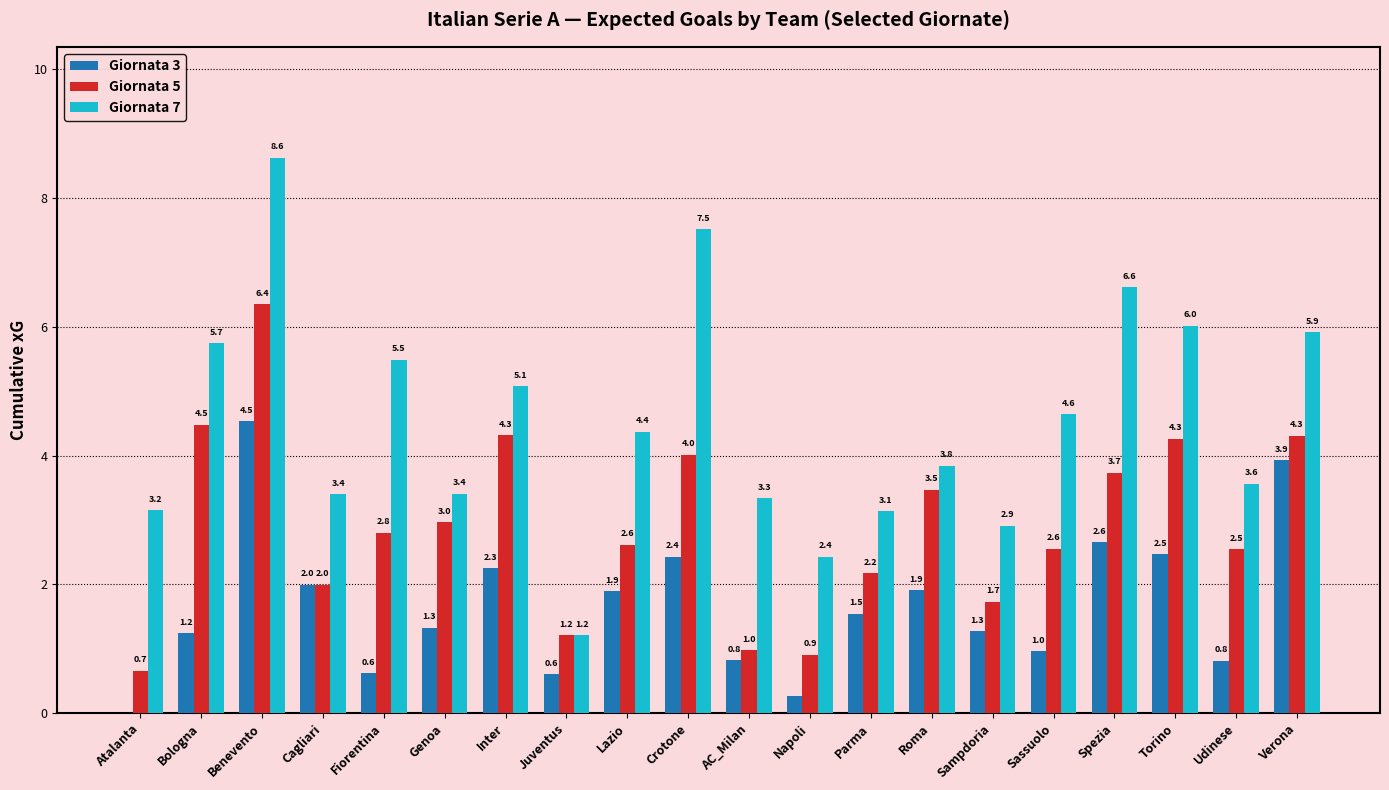

What is the sum of all Giornata 3 values?

33.5